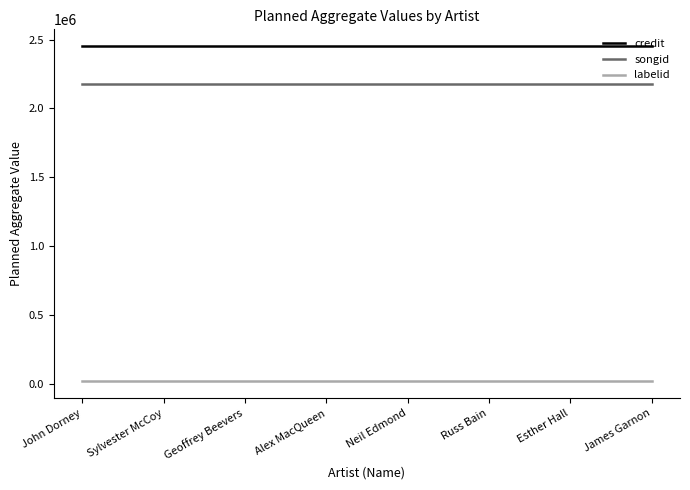

Does the chart have visible grid lines?

No